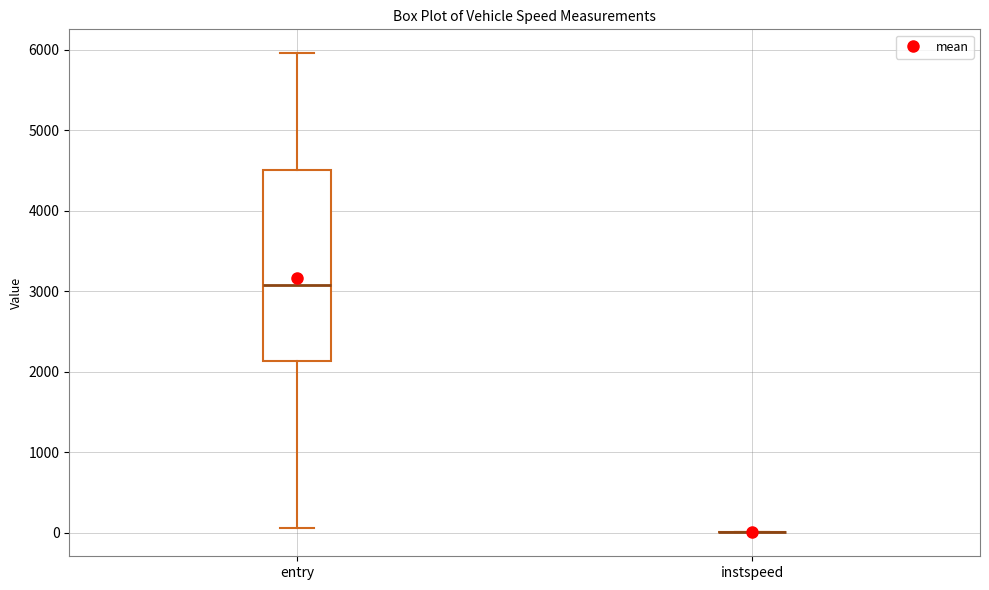

Where is the lower edge of the box for entry on the y-axis? The values are not printed on the chart, so give them approximately, as read against the axis.

2100